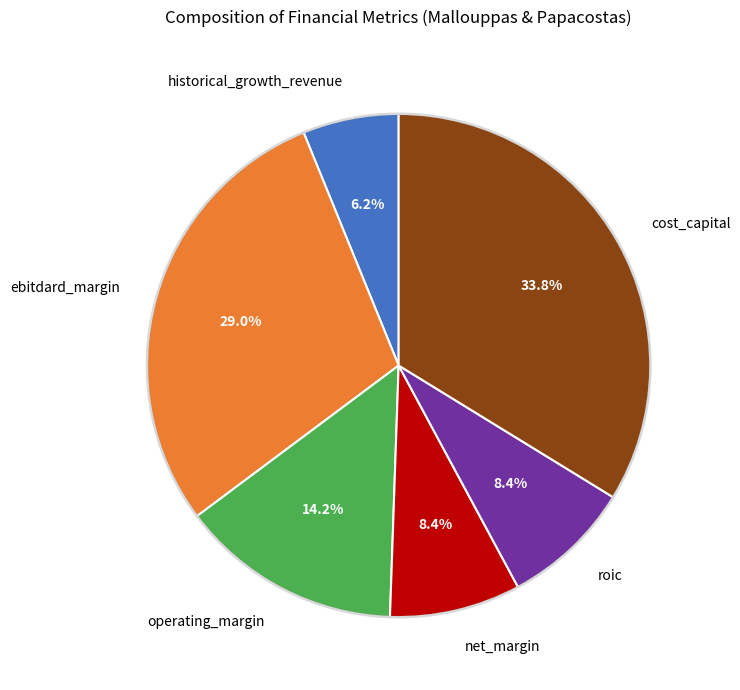

To the nearest percent, what is the difference between the largest and smallest slice percentages?

28%